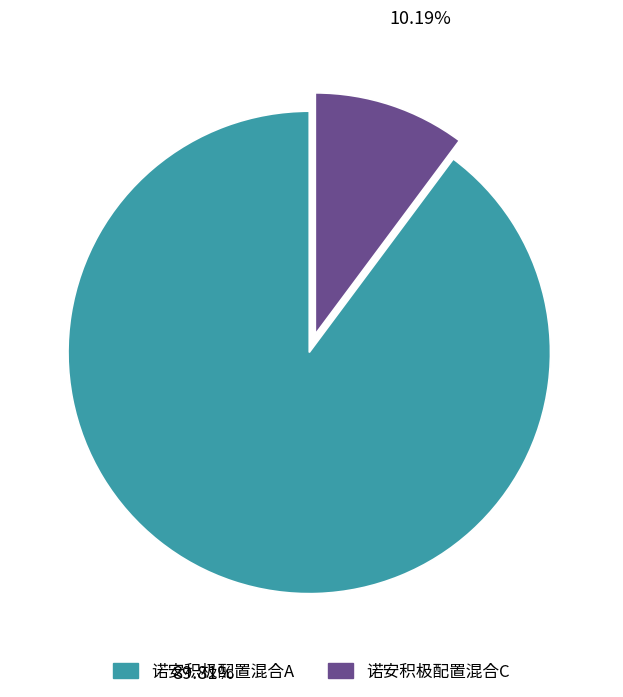

Does 诺安积极配置混合C account for over 50% of the chart?

No